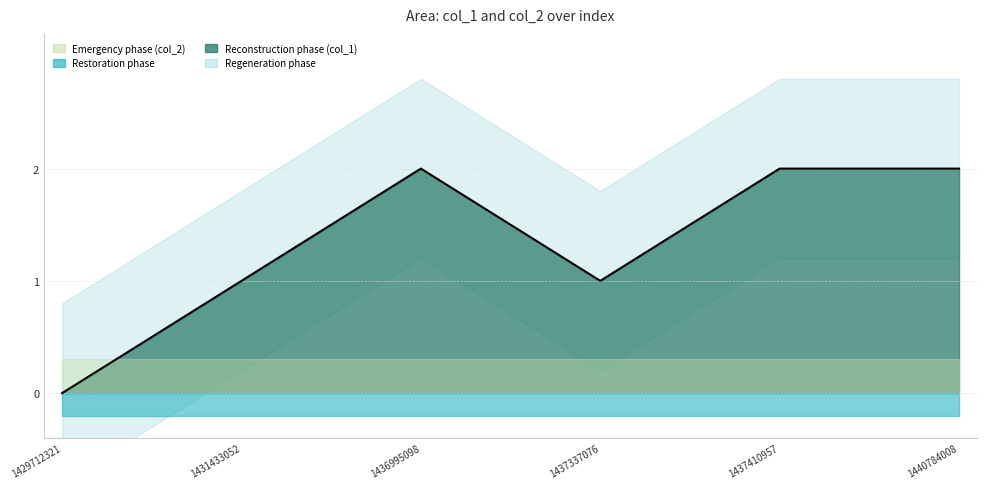

Count the number of categories in the chart.

6